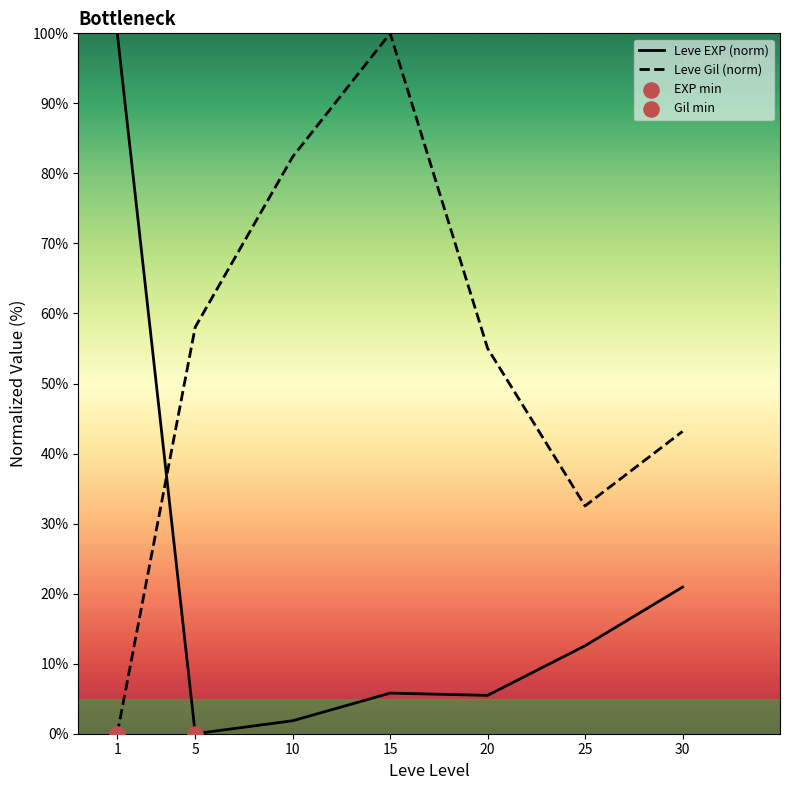

Which series has the largest total across all categories?

Leve Gil (norm)